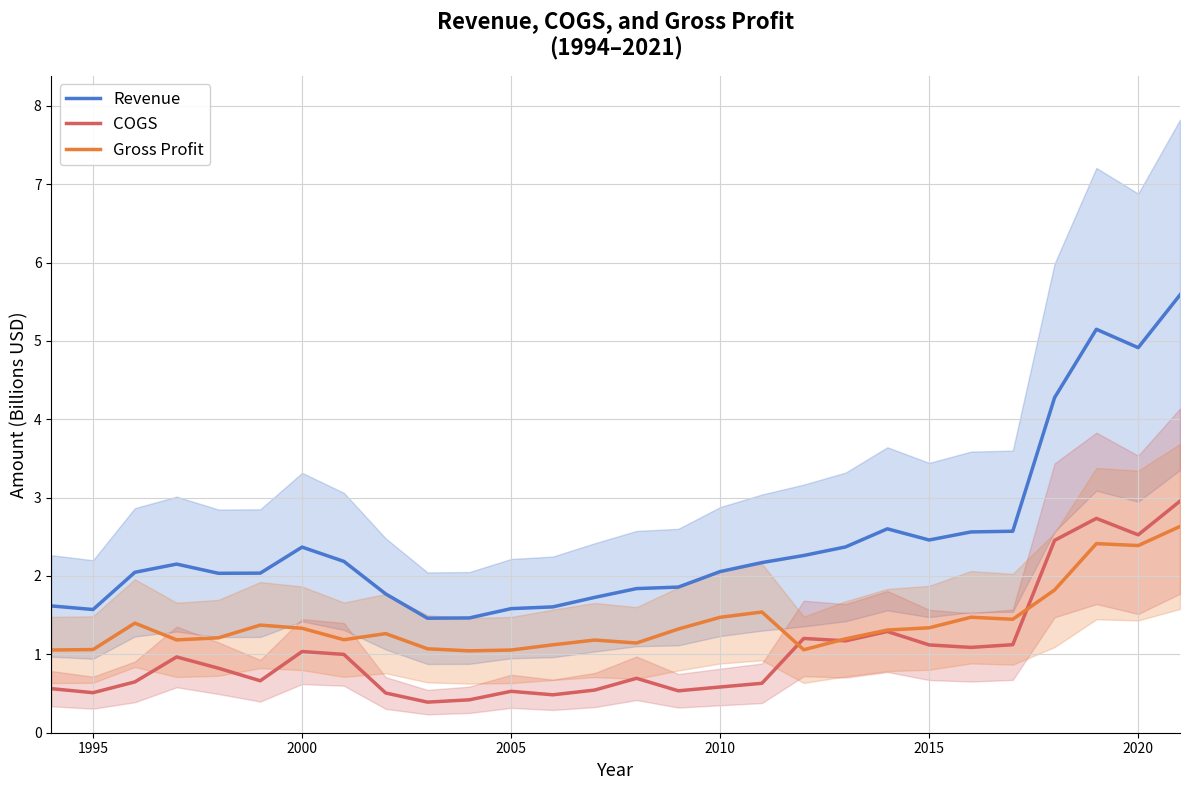

What is the lowest value of the Revenue series?

1.5